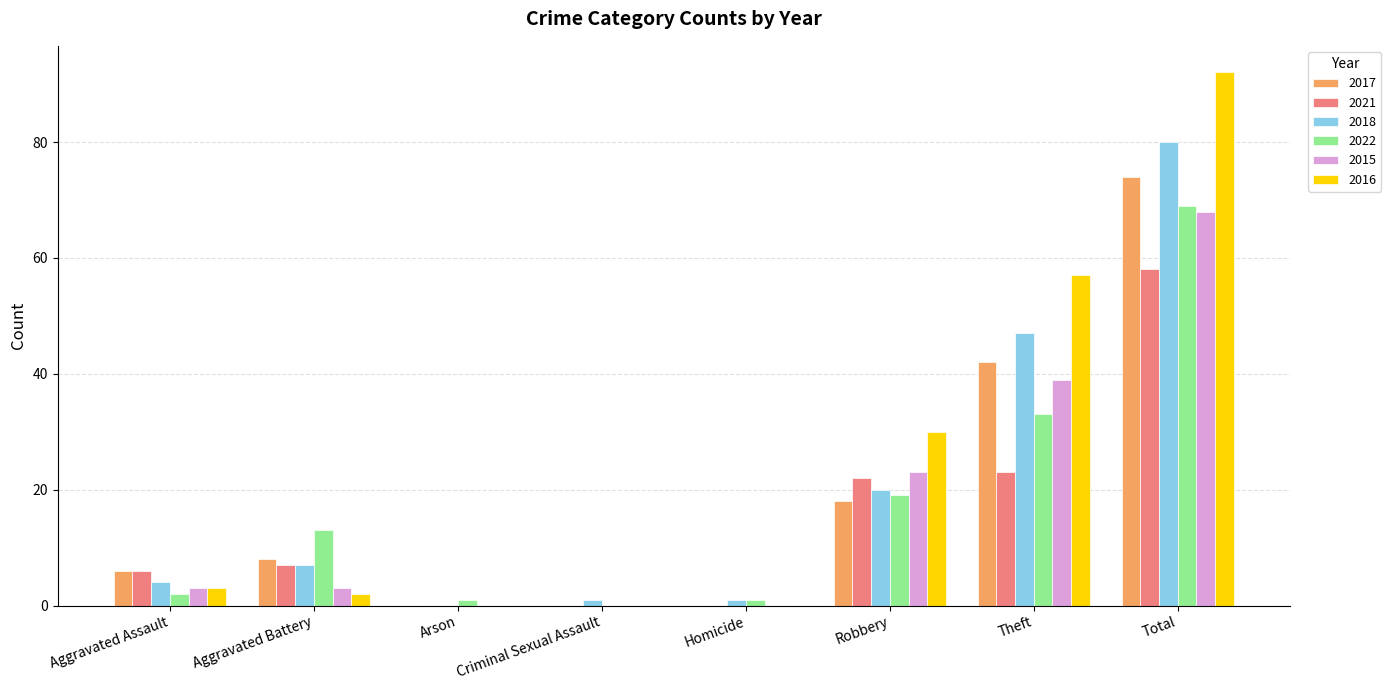

Which category has the highest value in the 2016 series?

Total